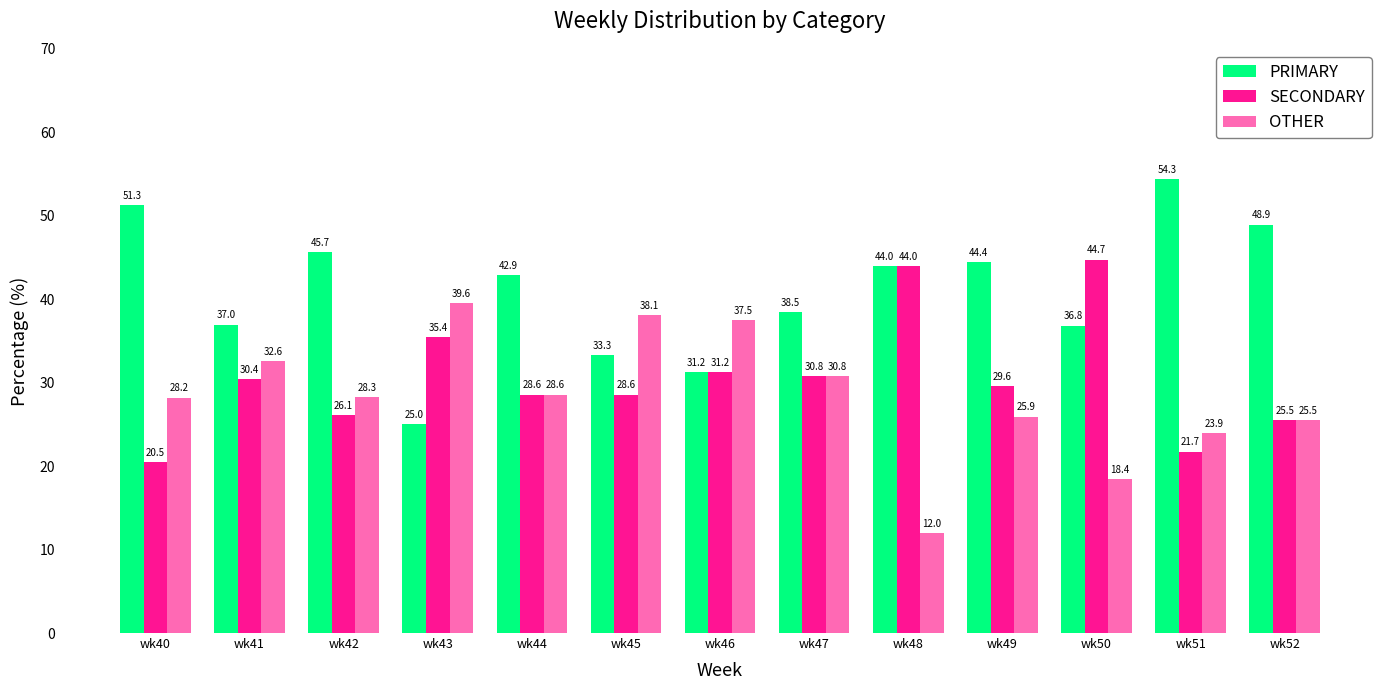

What is the difference between the maximum and minimum values in the OTHER series?

27.6